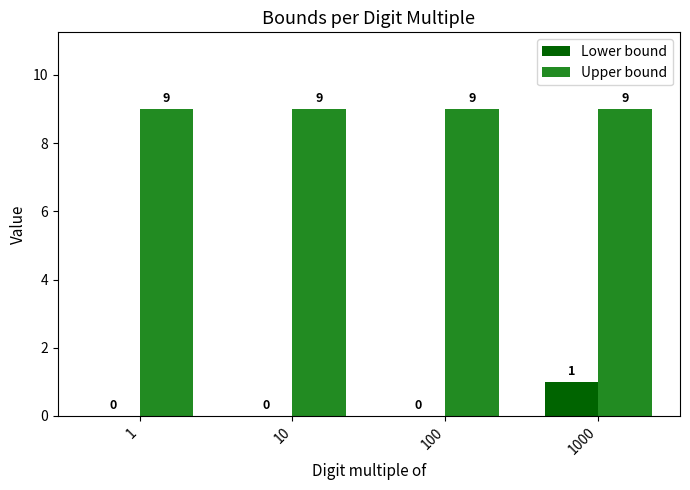

Between 100 and 1000, which series saw the biggest shift?

Lower bound